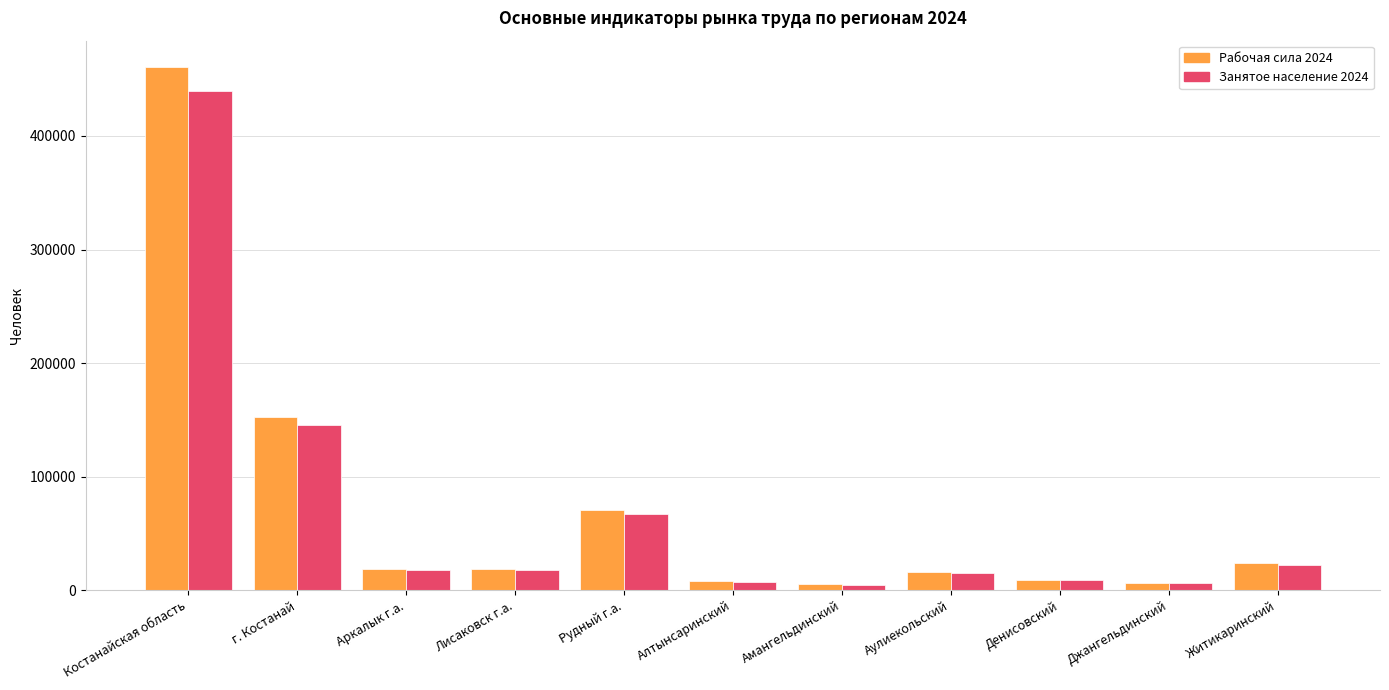

At which category is the sum across all series the highest?

Костанайская область